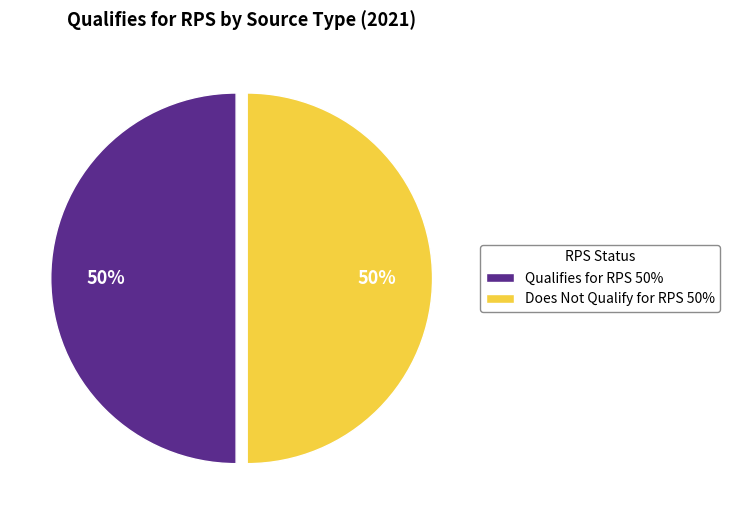

Approximately how many times larger is the value at Qualifies for RPS 50% compared to Does Not Qualify for RPS 50%?

1.0